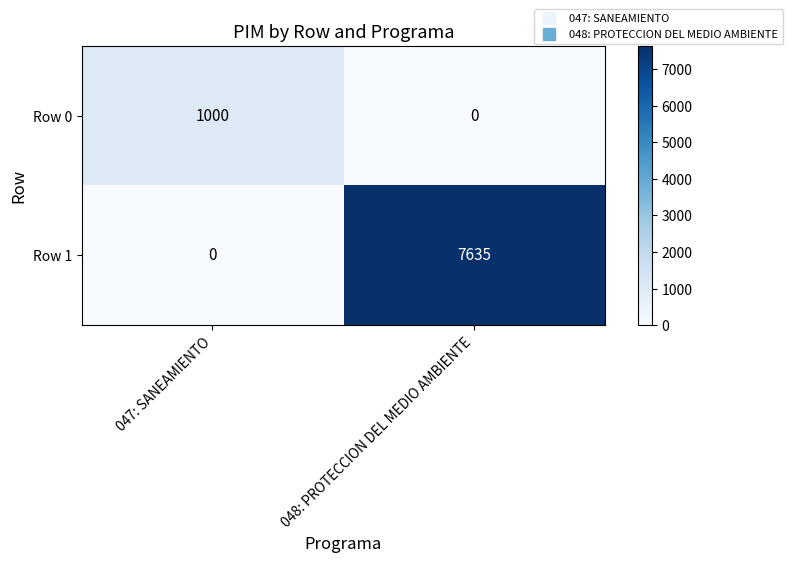

Which label corresponds to the largest value in the chart?

048: PROTECCION DEL MEDIO AMBIENTE